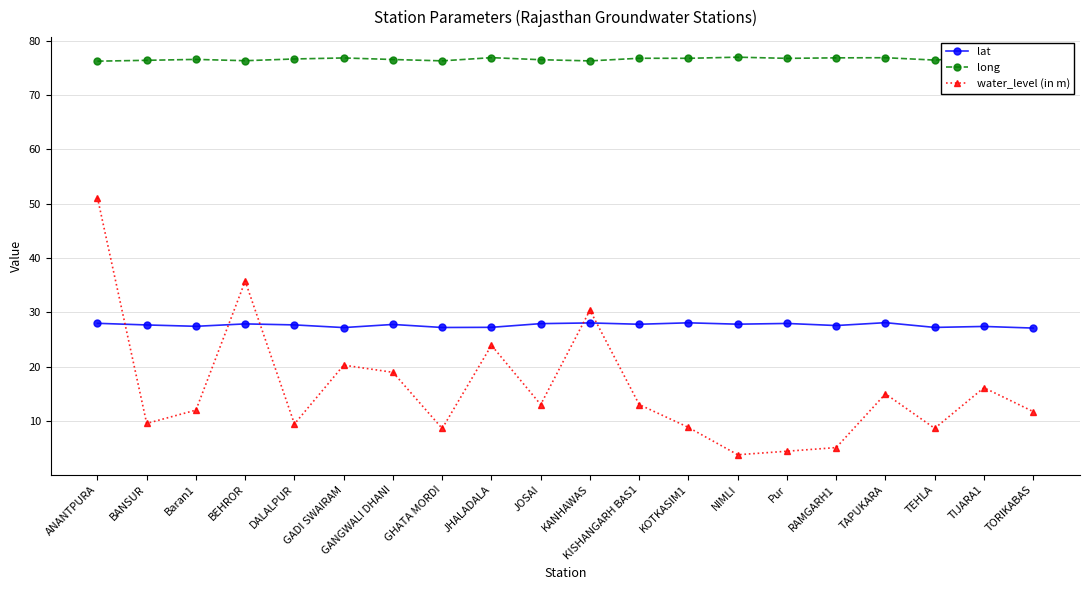

The value of water_level (in m) at NIMLI is 5.6. True or false?

False